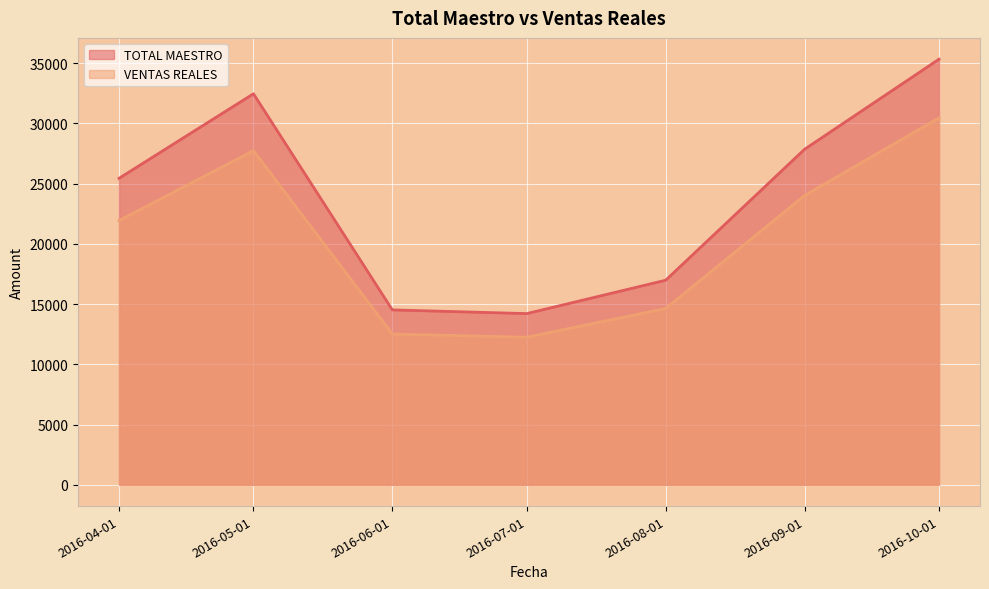

Rank the series at 2016-06-01 from lowest to highest value.

VENTAS REALES, TOTAL MAESTRO